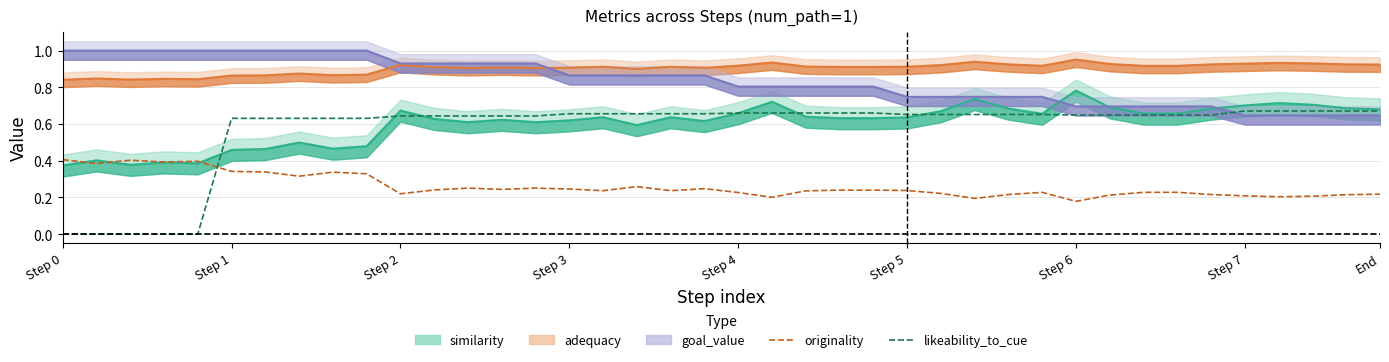

At which label is likeability_to_cue closest to 0?

Step 0